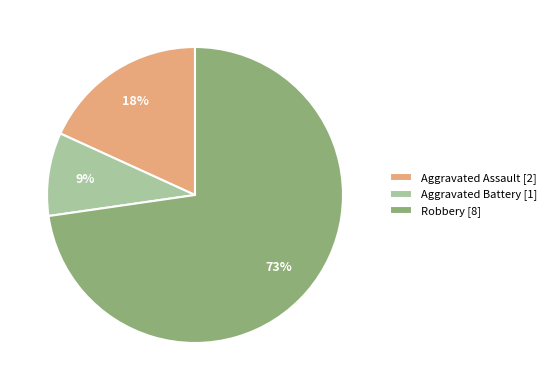

To the nearest percent, what is the average slice percentage?

33%